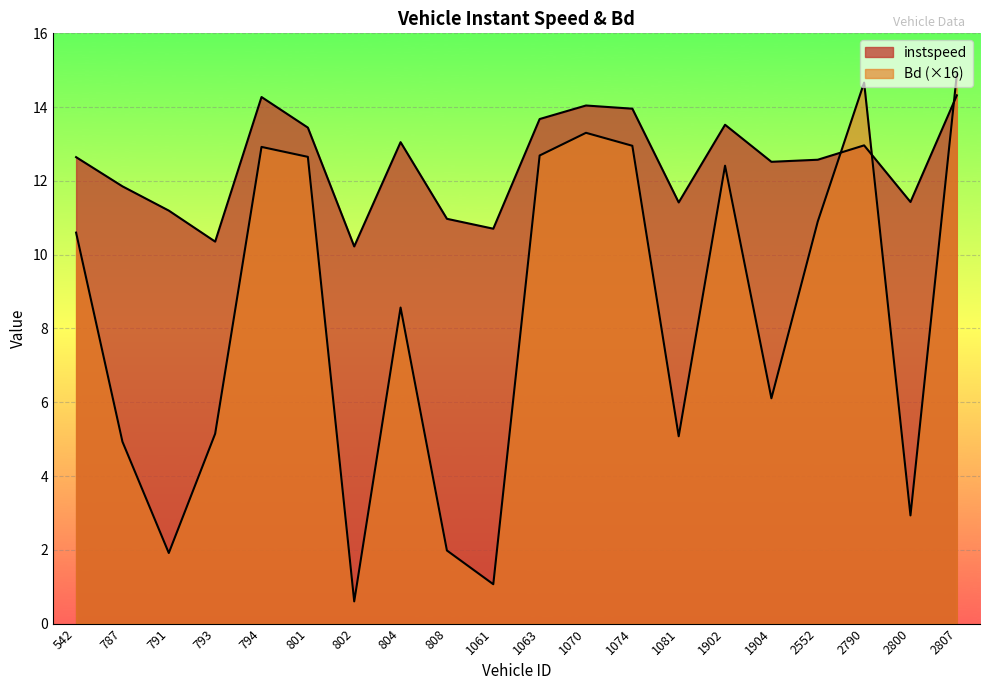

Is it true that Bd equals 2.9 at 2800?

True